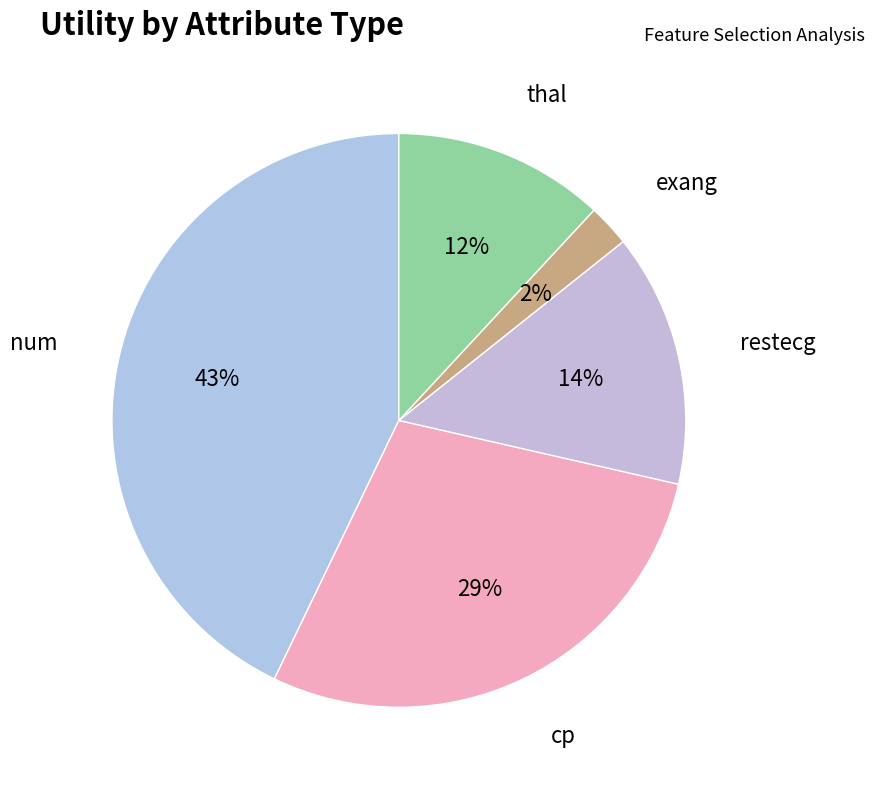

What percentage is the cp slice, to the nearest percent?

29%